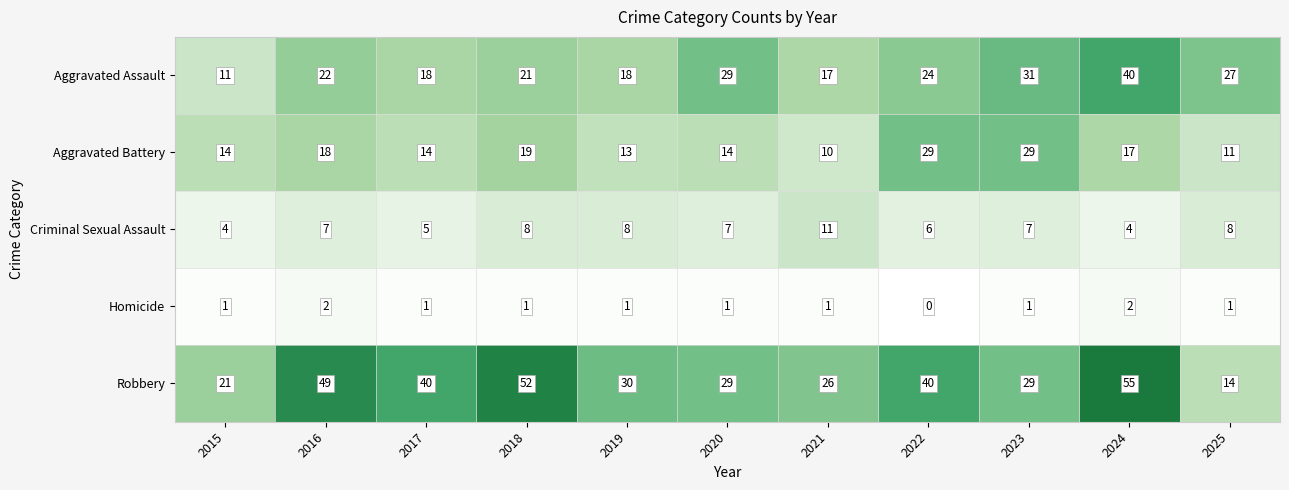

What is the difference between the highest and lowest values at 2018?

51